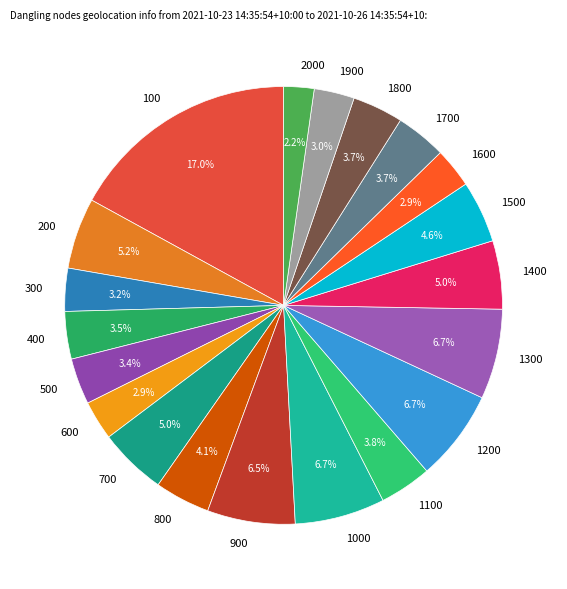

What portion of the pie excludes 800?

95.9%